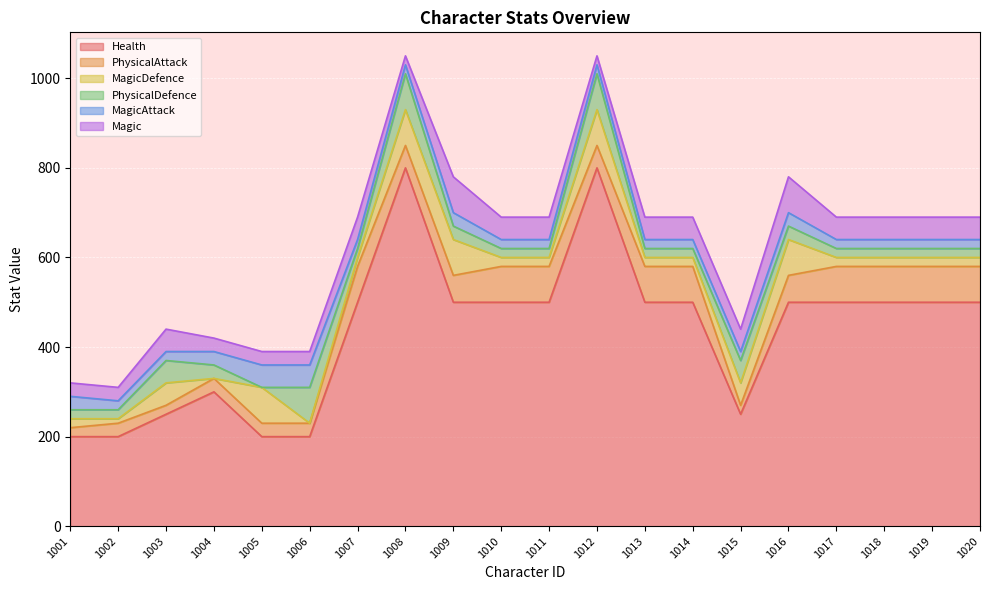

What are all the series names shown in the legend?

Health, PhysicalAttack, MagicDefence, PhysicalDefence, MagicAttack, Magic